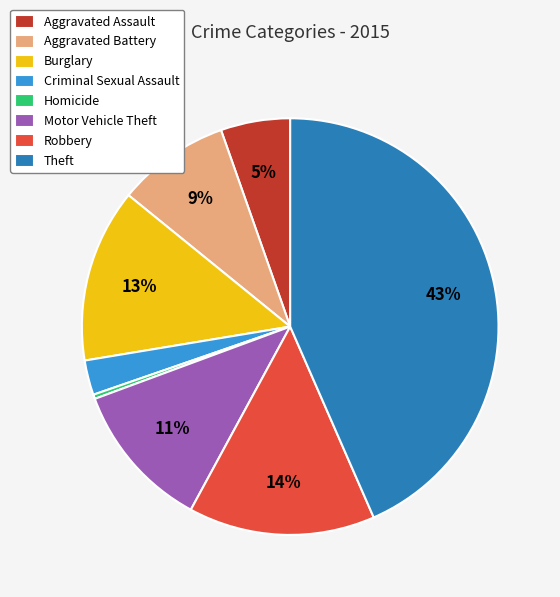

Does Burglary account for over 50% of the chart?

No